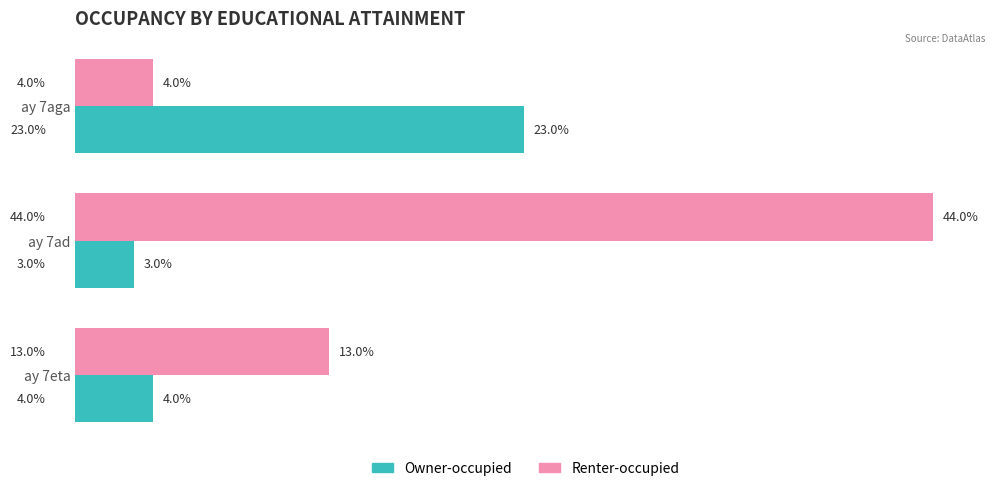

List the series in order of their overall mean, highest first.

Renter-occupied, Owner-occupied